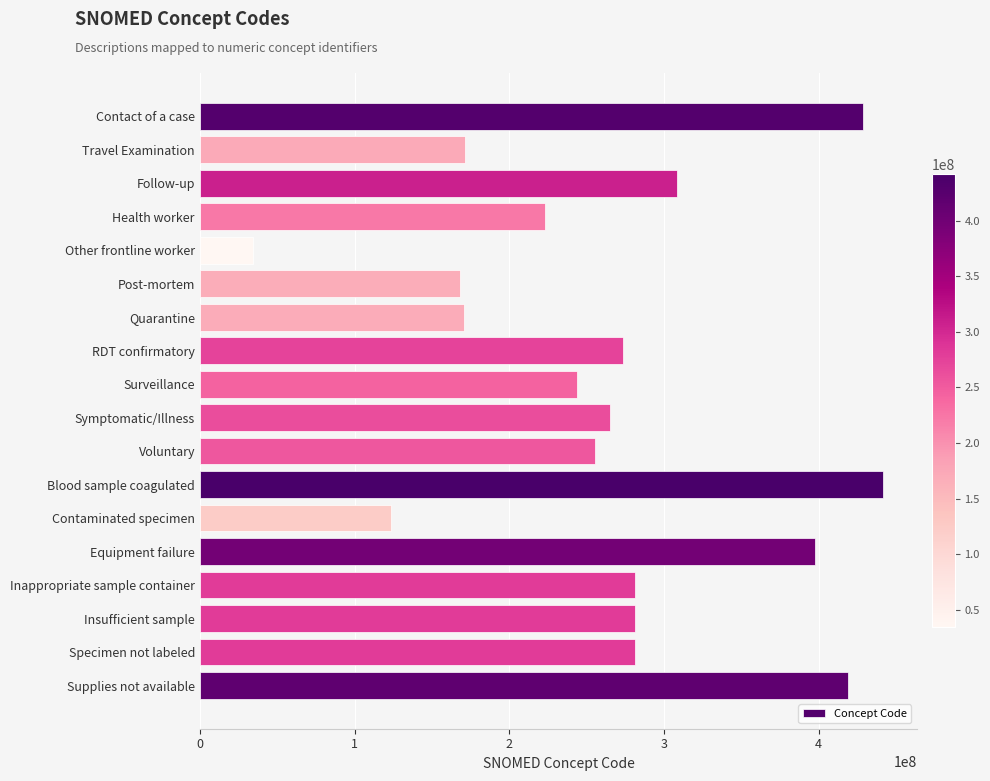

Which label corresponds to the smallest value in the chart?

Other frontline worker